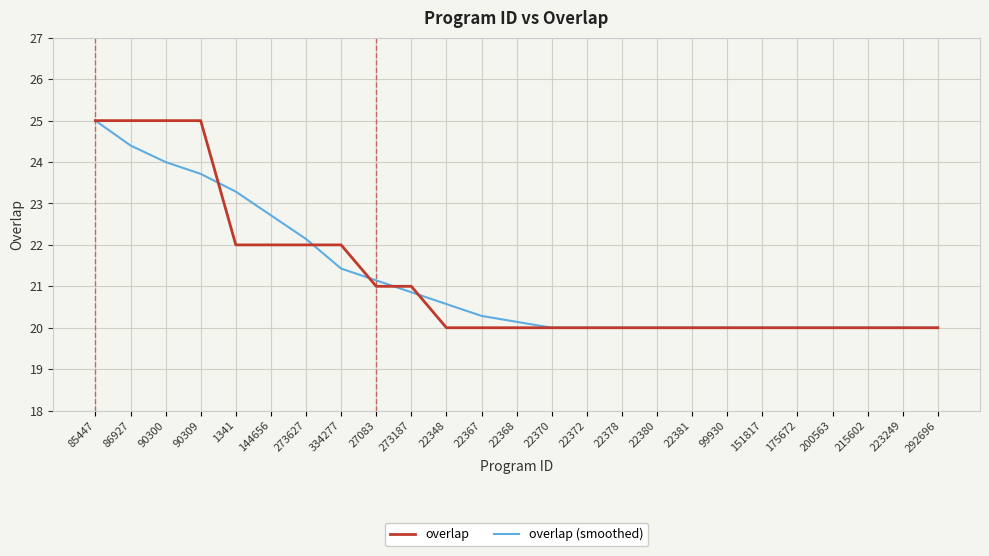

What position from the right is 27083?

17